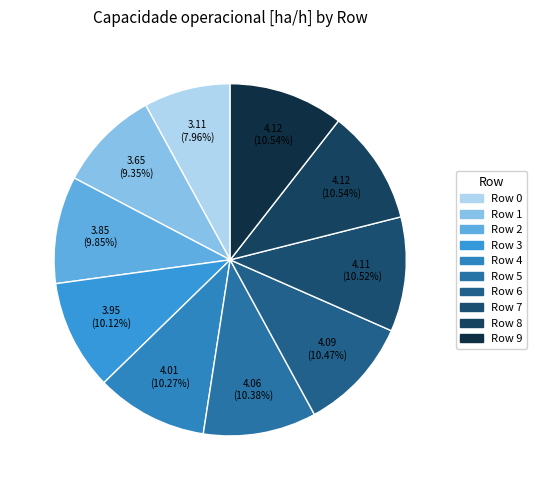

How many segments does this pie chart have?

10